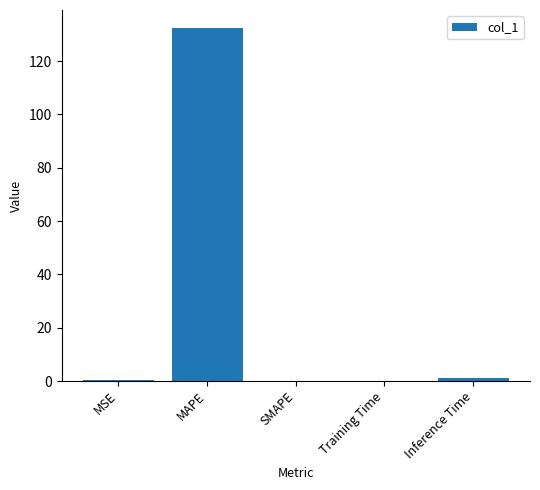

What is the sum of all values?

133.9